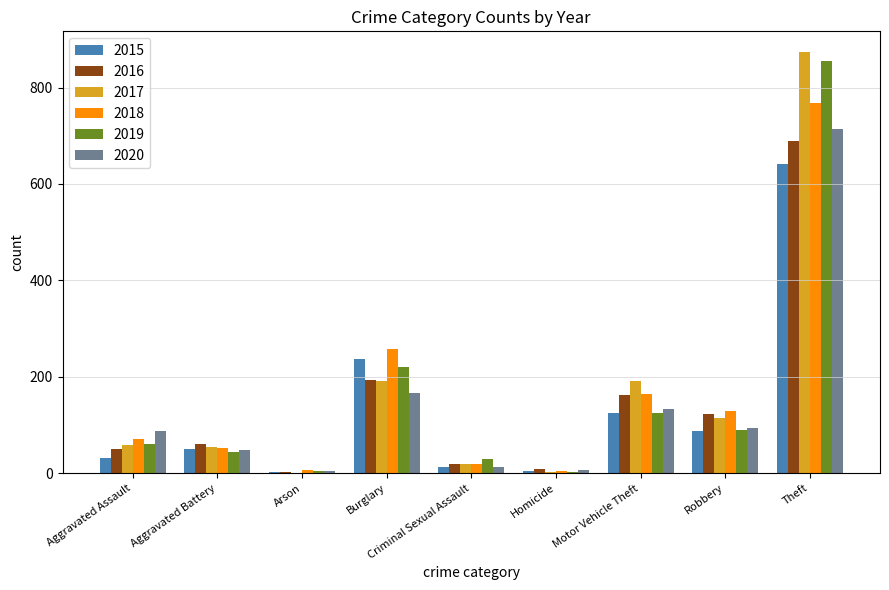

Does the chart contain stacked bars?

No